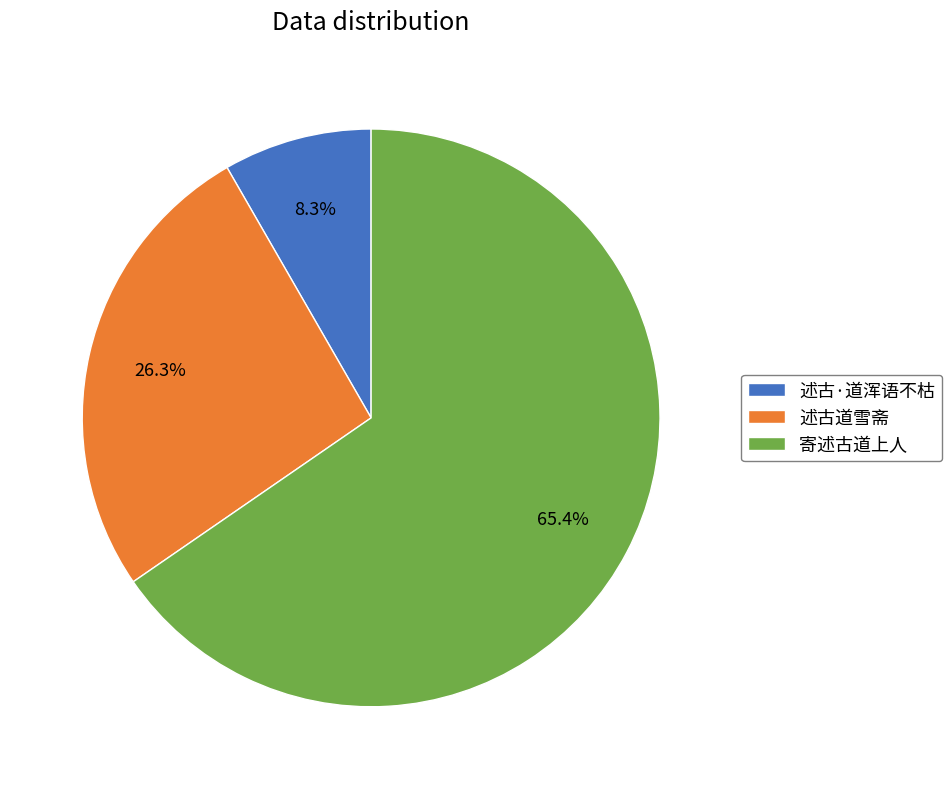

Which has a higher value, 述古·道浑语不枯 or 述古道雪斋?

述古道雪斋